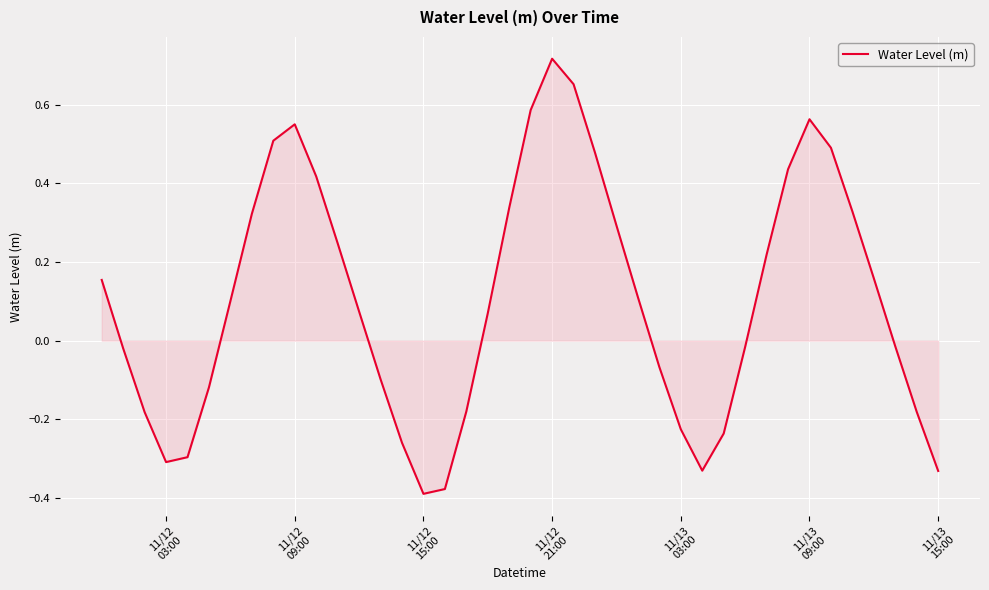

What is the difference between the maximum and minimum values?

1.1